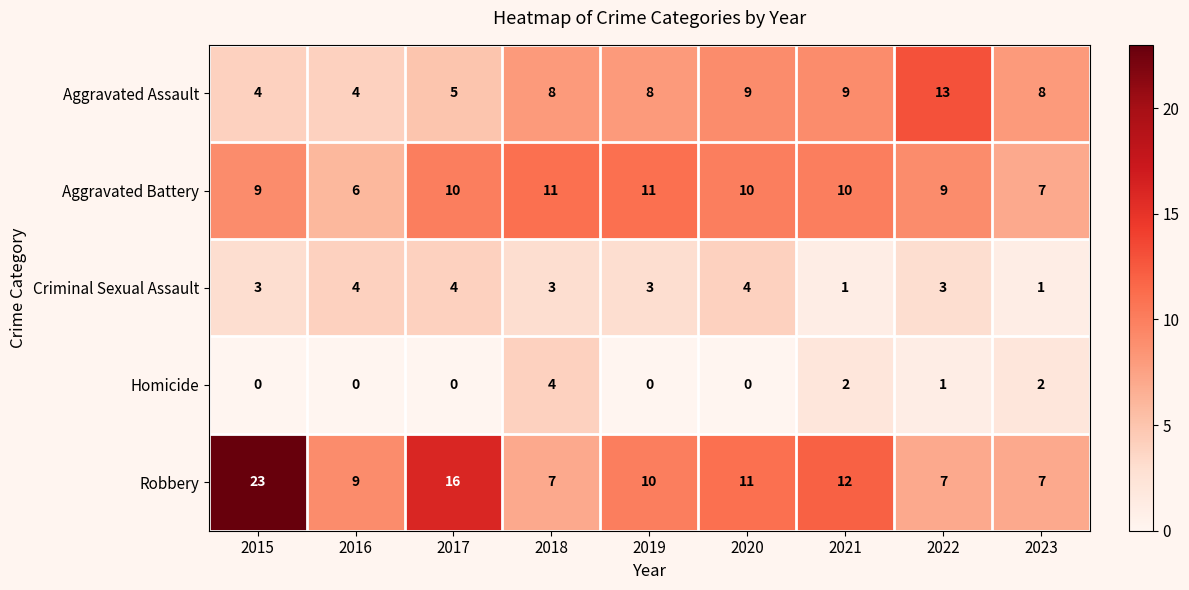

What is the approximate value of Aggravated Battery at 2020?

10